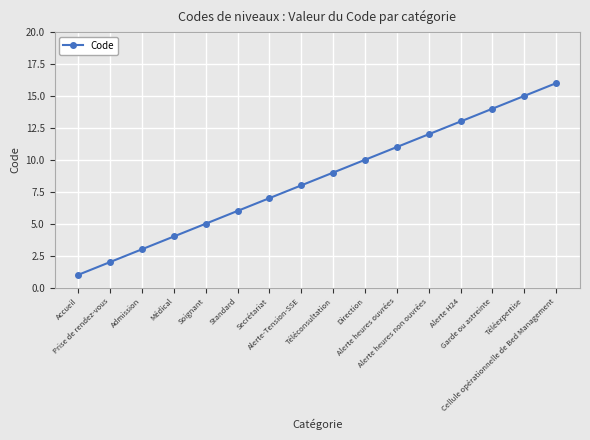

Reading right to left, what are all the values shown in this chart?

Cellule opérationnelle de Bed Management=16	Téléexpertise=15	Garde ou astreinte=14	Alerte H24=13	Alerte heures non ouvrées=12	Alerte heures ouvrées=11	Direction=10	Téléconsultation=9	Alerte-Tension-SSE=8	Secrétariat=7	Standard=6	Soignant=5	Médical=4	Admission=3	Prise de rendez-vous=2	Accueil=1